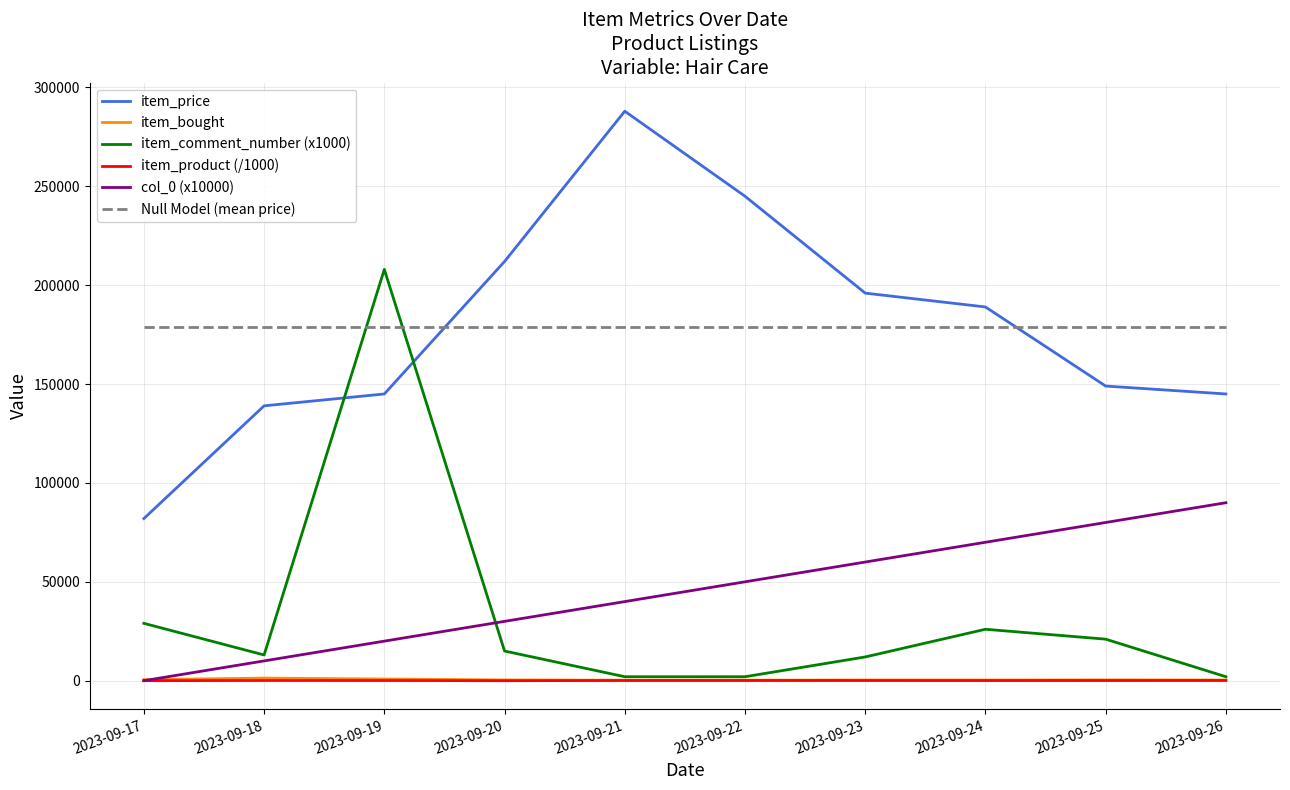

What is the total value across all series at 2023-09-18?

342410.5